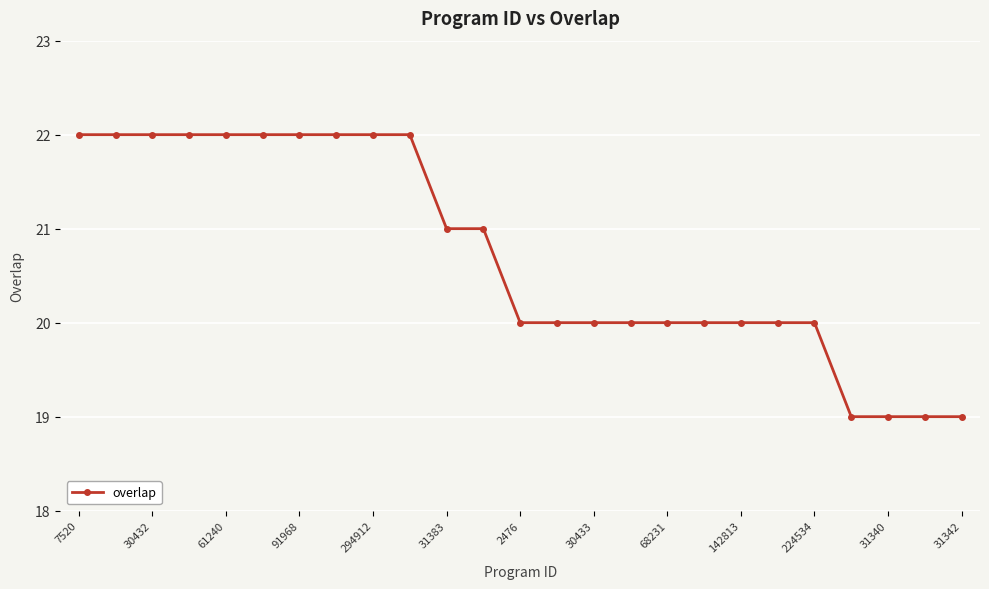

What is the difference between the maximum and minimum values?

3